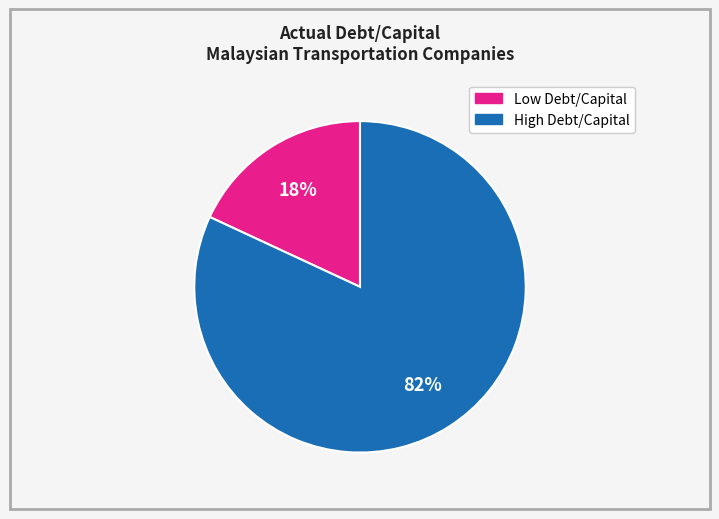

Is there any slice that represents more than half of the pie?

Yes